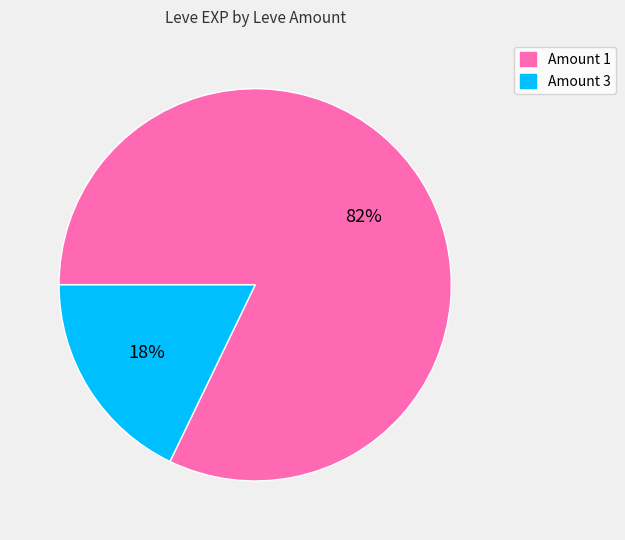

Is there a majority slice in this chart?

Yes